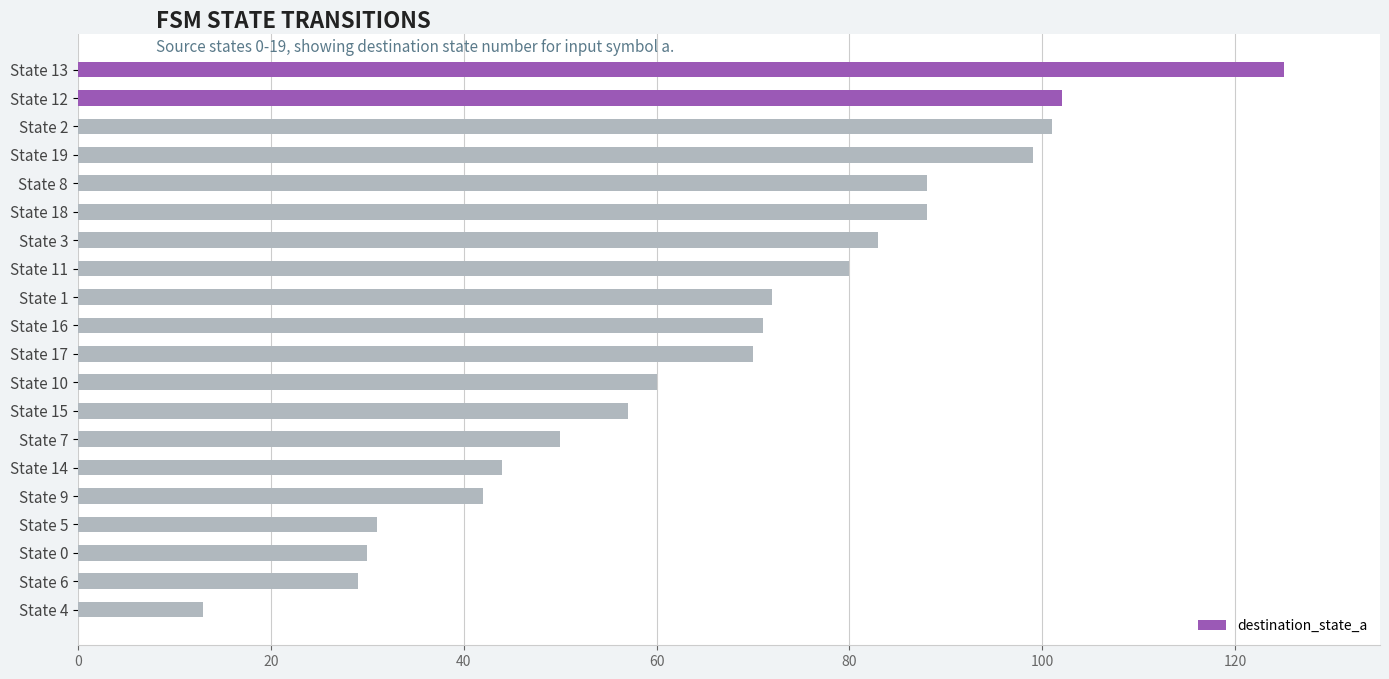

Between State 14 and State 1, which is larger?

State 1